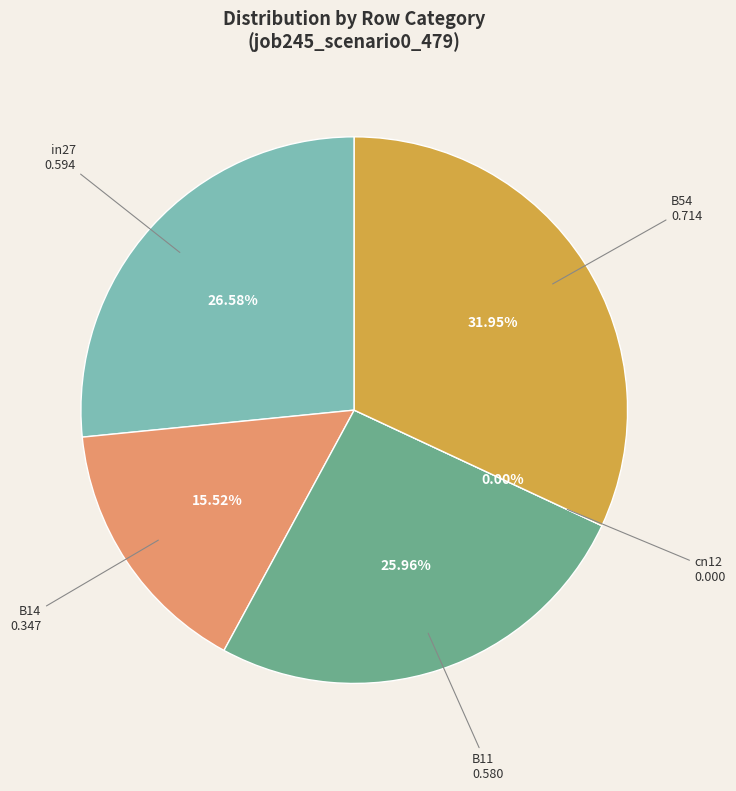

Does in27 account for over 50% of the chart?

No